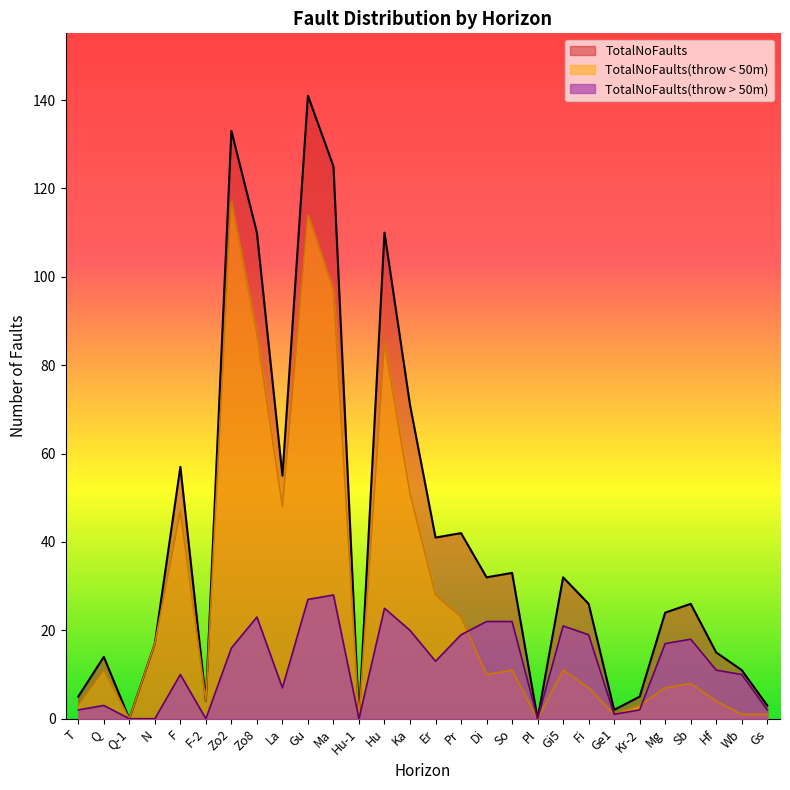

Read the TotalNoFaults value at Wb.

11